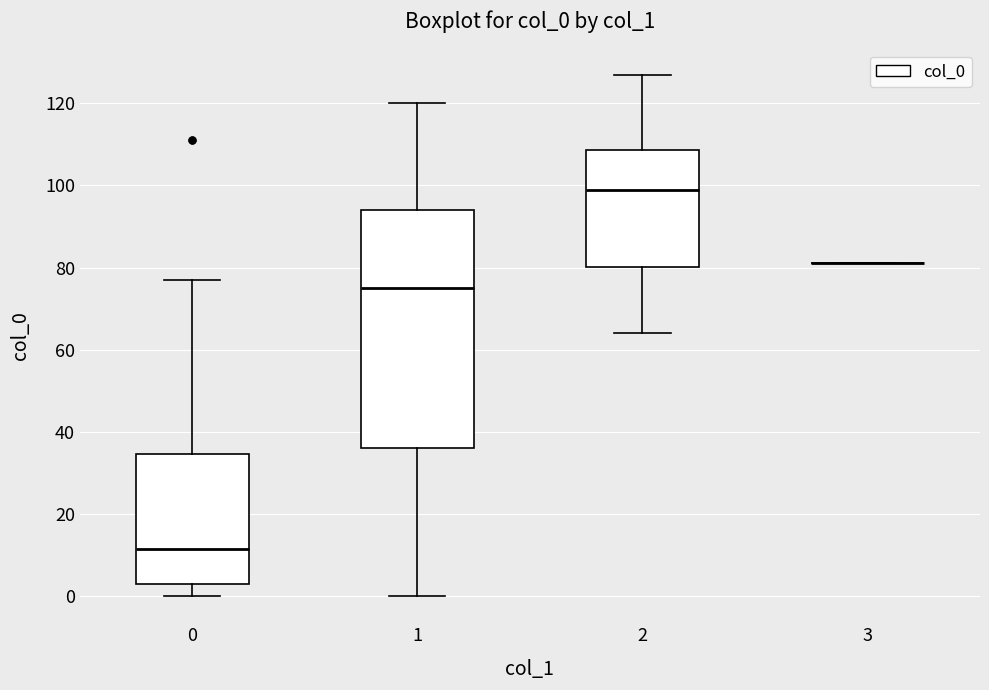

Reading left to right, transcribe this box plot: for each box, give where its median line is, the range the box spans, and where its two whiskers end, as read against the y-axis. The values are not printed on the chart, so give them approximately, as read against the axis.

0: median 12, box 4 to 34, whiskers 0 to 78
1: median 76, box 36 to 94, whiskers 0 to 120
2: median 100, box 80 to 108, whiskers 64 to 128
3: box collapsed to a line at 82, whiskers 82 to 82